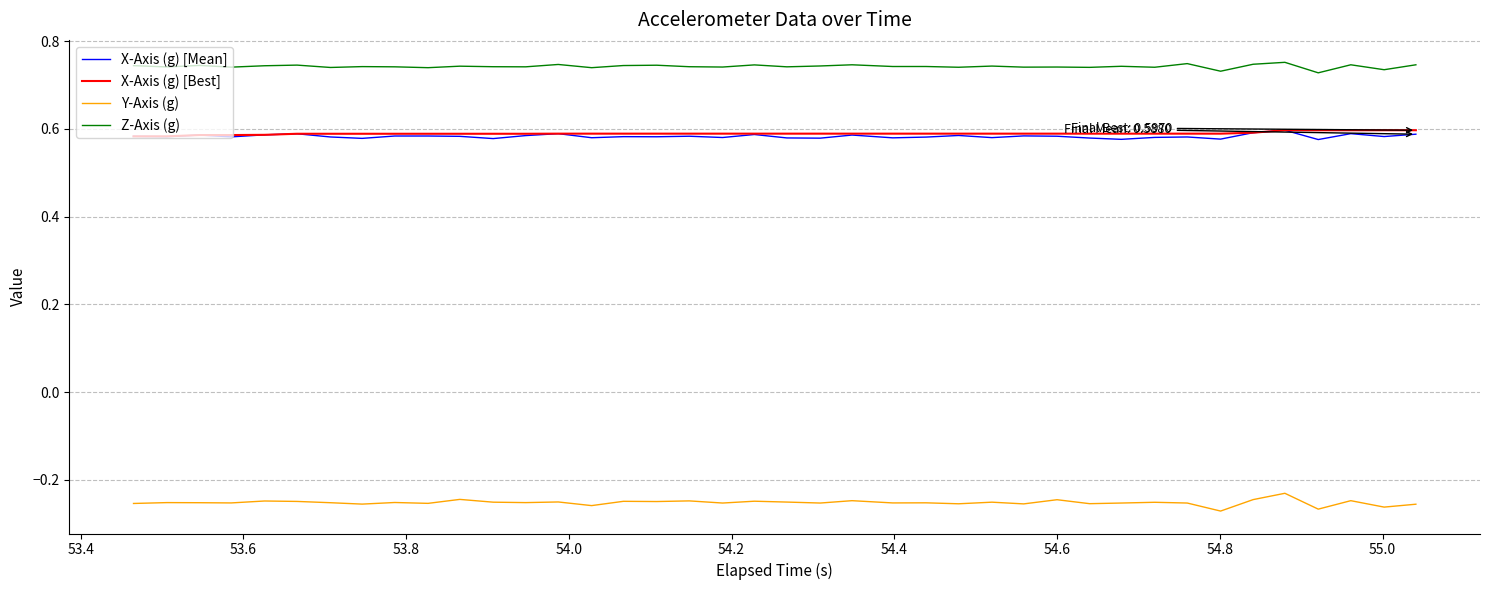

Count the Z-Axis (g) values in the range 0 to 1.

40